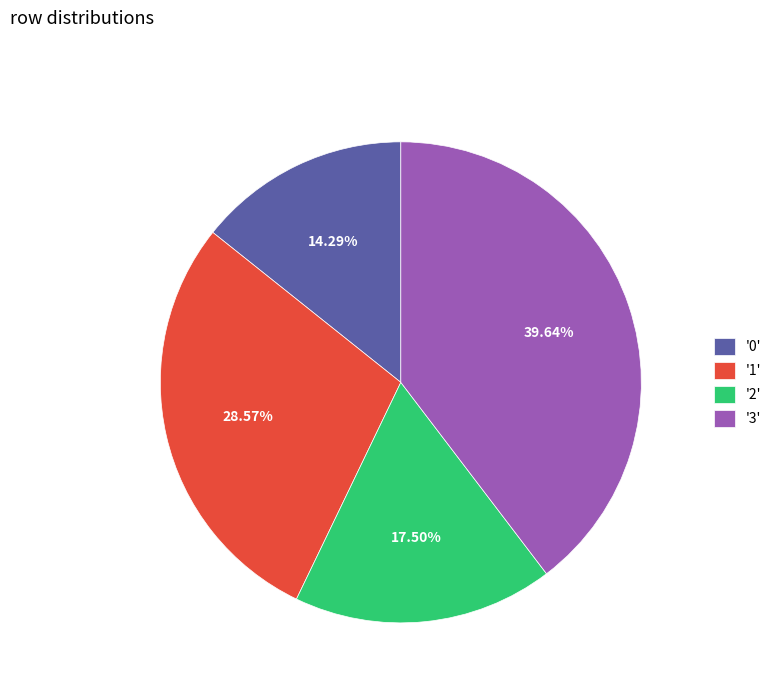

Approximately how many times larger is the value at '3' compared to '0'?

2.8